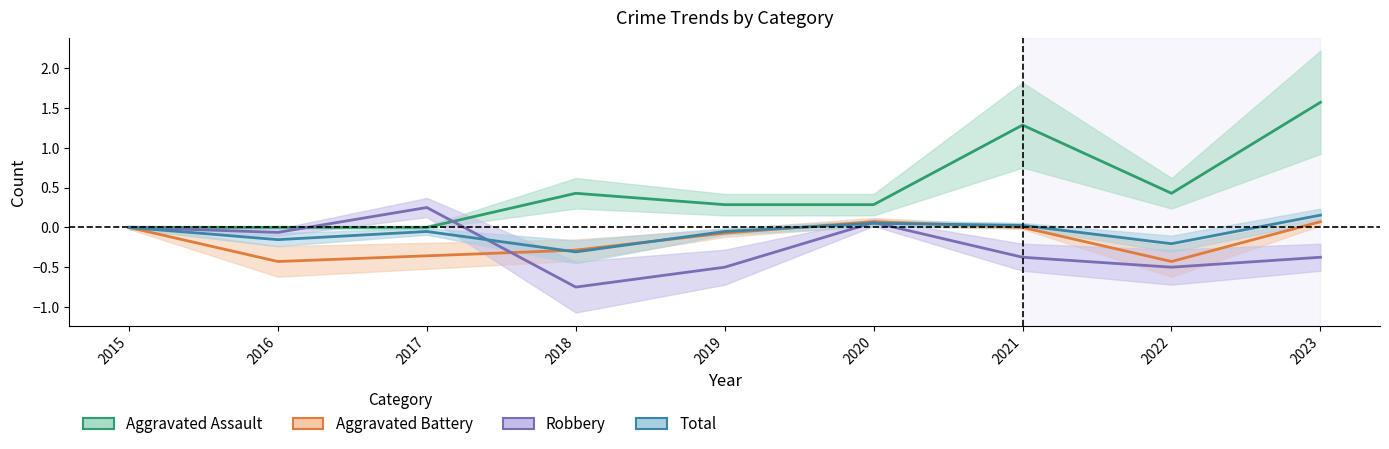

Does the chart have visible grid lines?

No